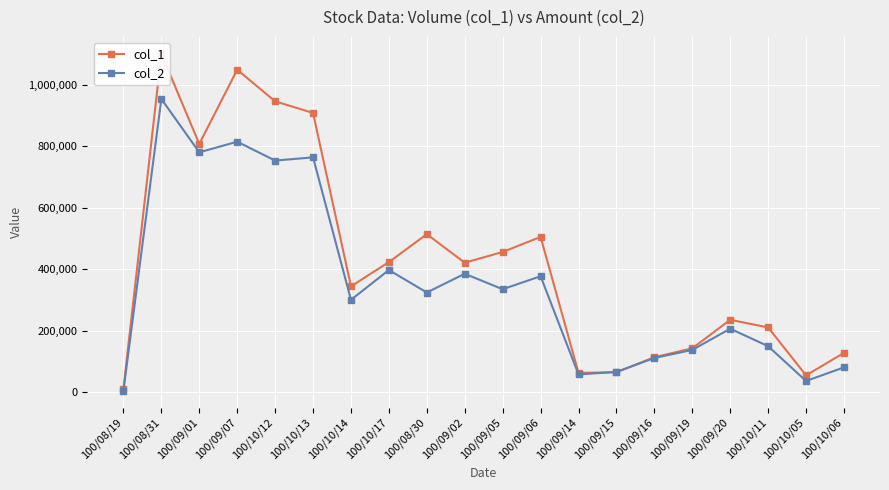

Where do col_2 and col_1 first cross each other?

100/09/14 and 100/09/15